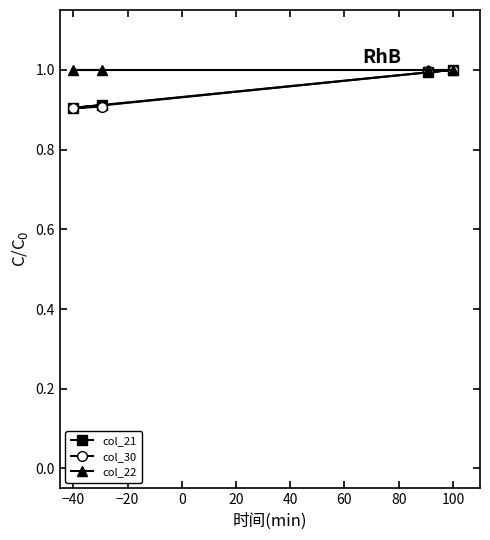

What is the total value across all series at −40?

2.8